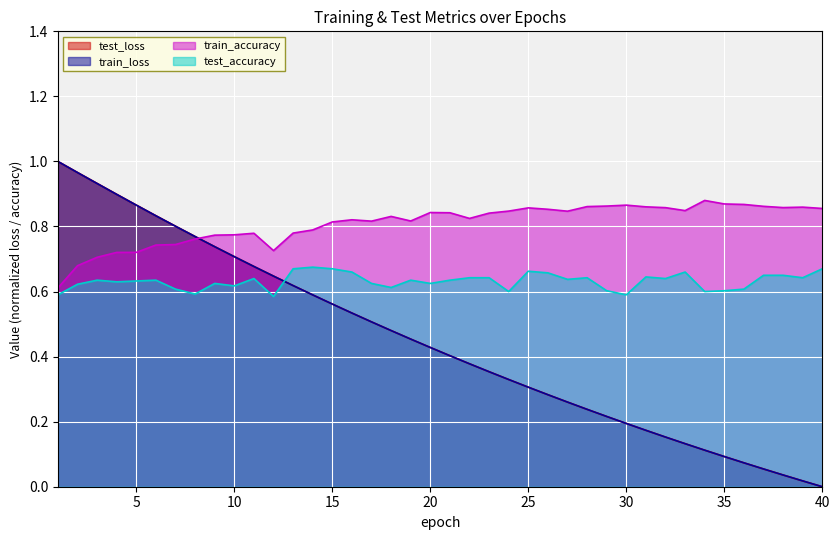

What is the value of the train_loss point at the 1st from the left?

1.0